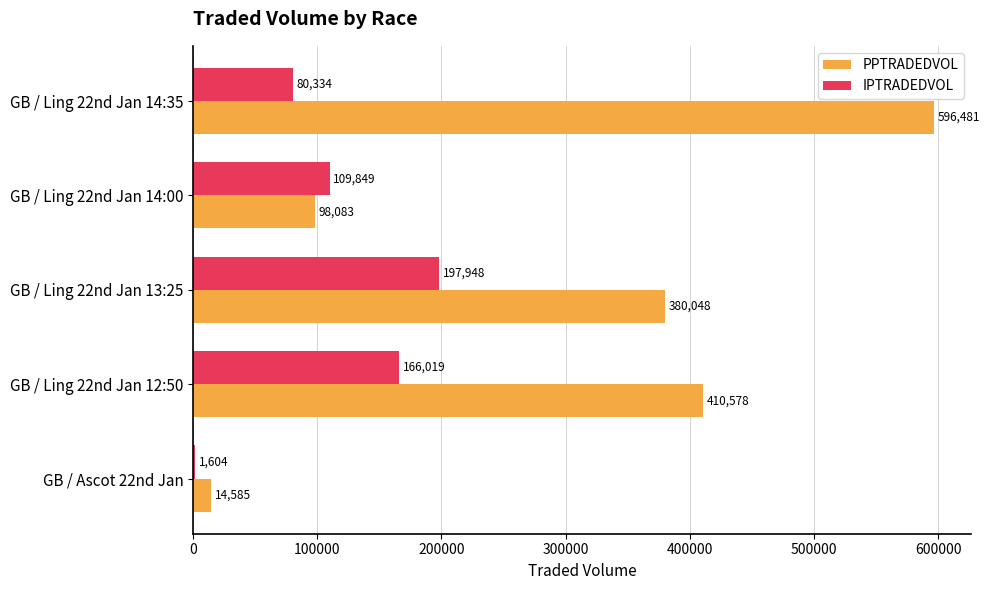

Which series has the largest total across all categories?

PPTRADEDVOL